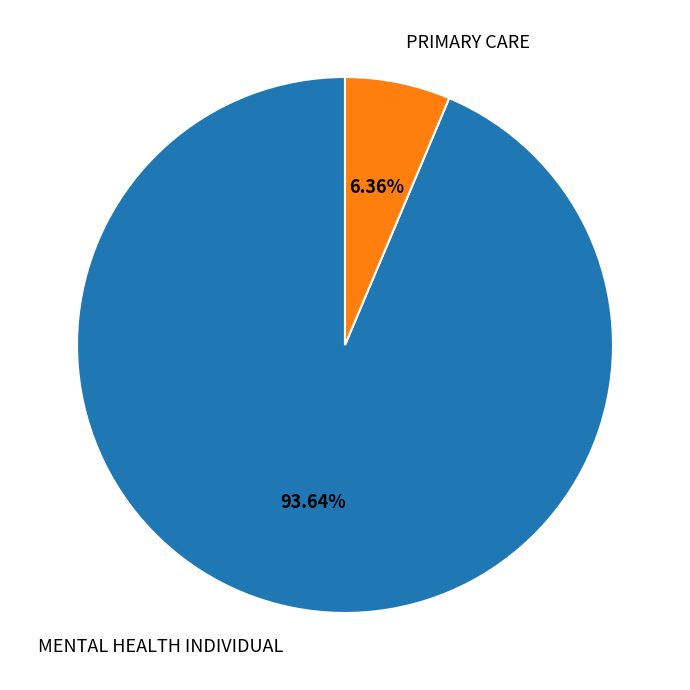

To the nearest percent, what is the difference between the PRIMARY CARE and MENTAL HEALTH INDIVIDUAL slice percentages?

87%